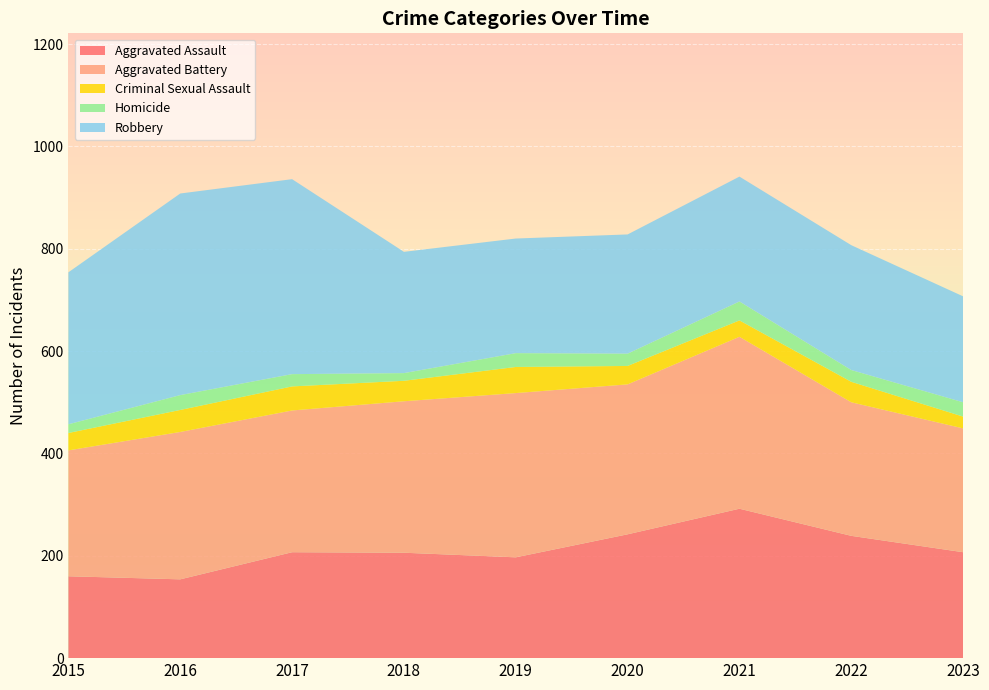

Reading left to right, extract all data points from this chart.

Aggravated Assault: 160	154	207	206	197	242	292	239	207
Aggravated Battery: 246	288	277	296	321	293	336	261	242
Criminal Sexual Assault: 34	43	47	40	51	36	32	40	23
Homicide: 17	29	24	15	27	24	37	23	28
Robbery: 297	394	381	237	224	233	244	244	207